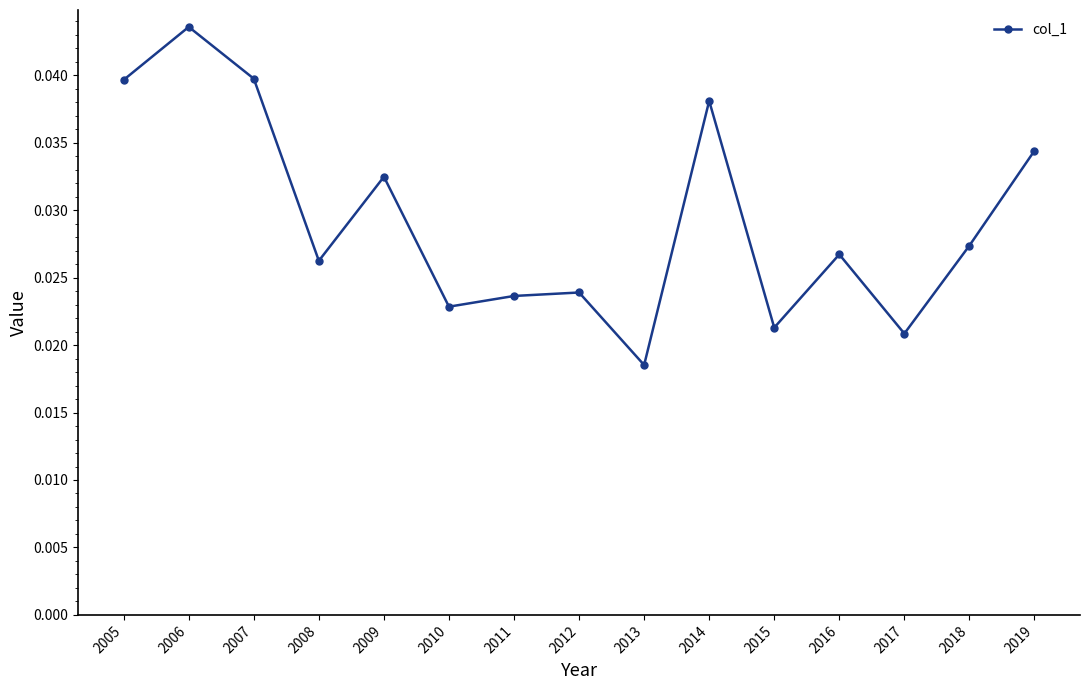

How many interior local peaks (higher than both neighbors) does the data have?

5